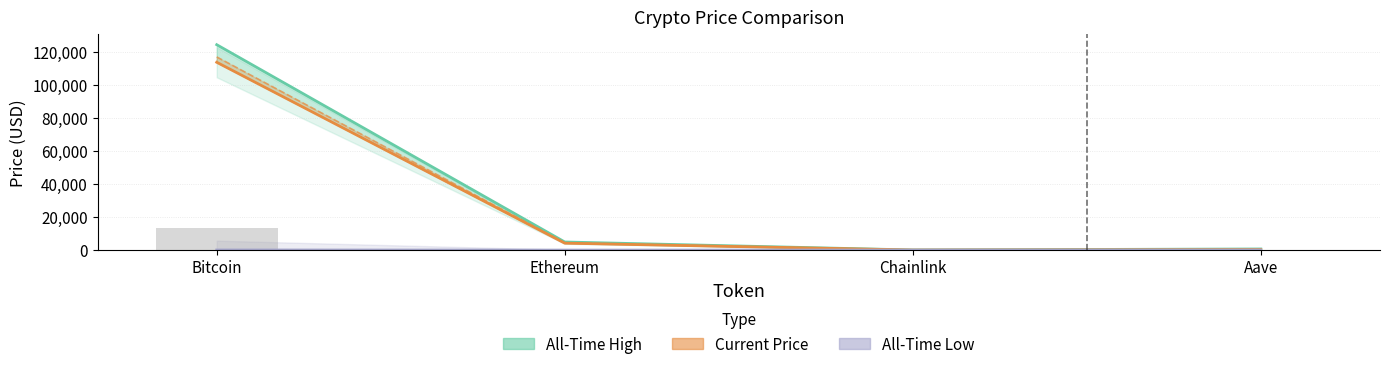

What is the lowest value of the Current Price series?

24.0